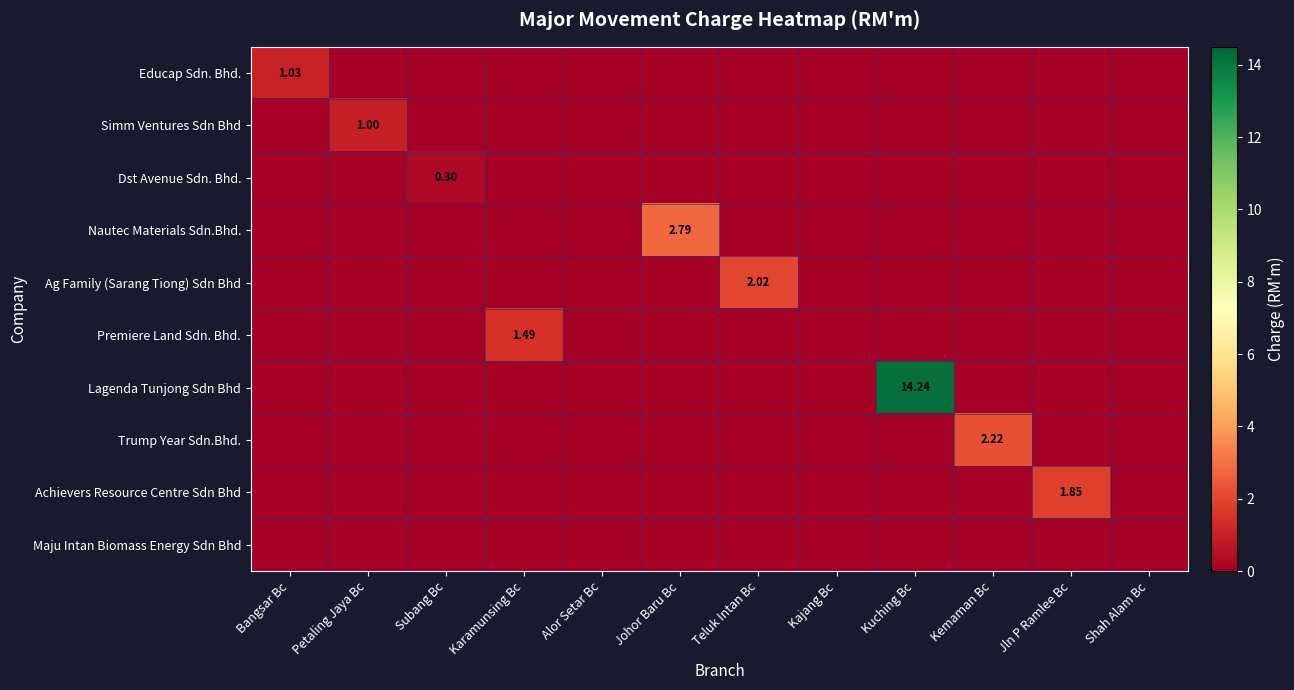

Is it true that Simm Ventures Sdn Bhd equals 0.0 at Teluk Intan Bc?

True